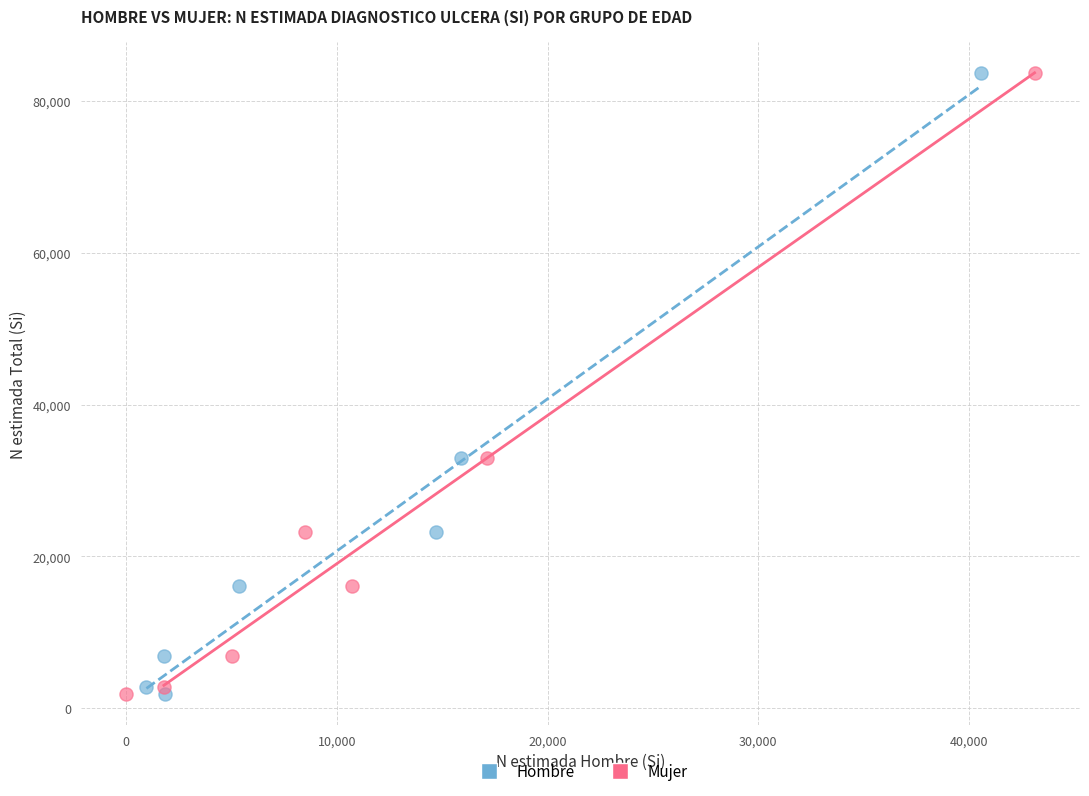

What are all the series names shown in the legend?

Hombre, Mujer